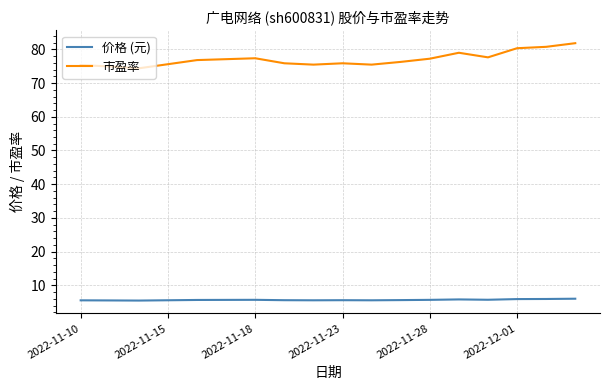

Which series has the largest total across all categories?

市盈率